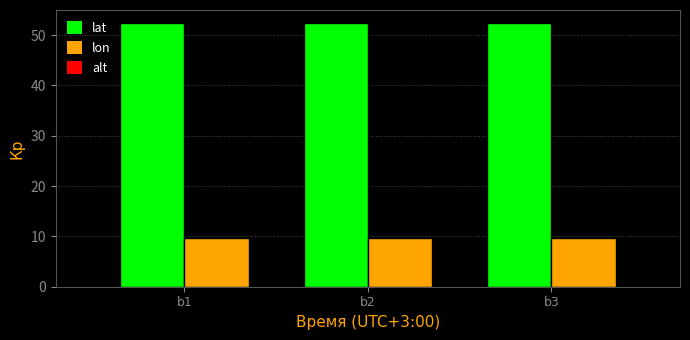

The value of lat at b2 is 52.4. True or false?

True